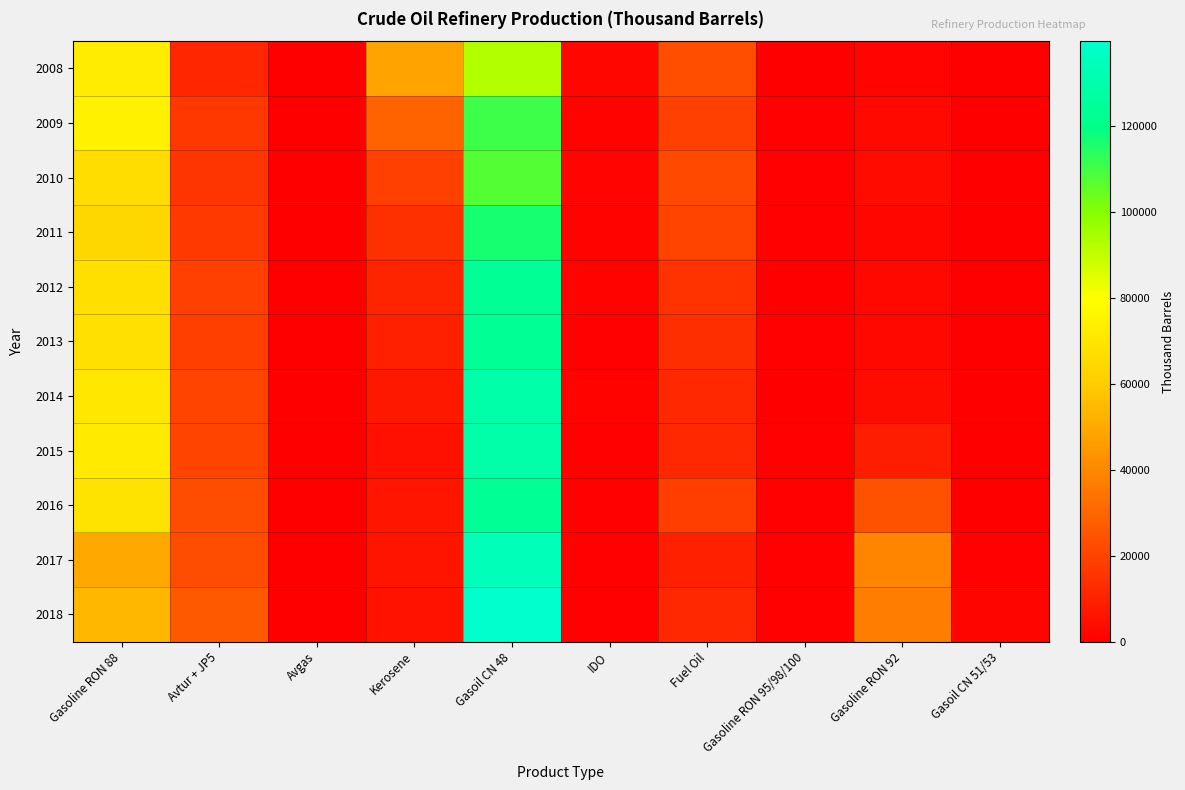

Which series has the widest spread of values?

2018